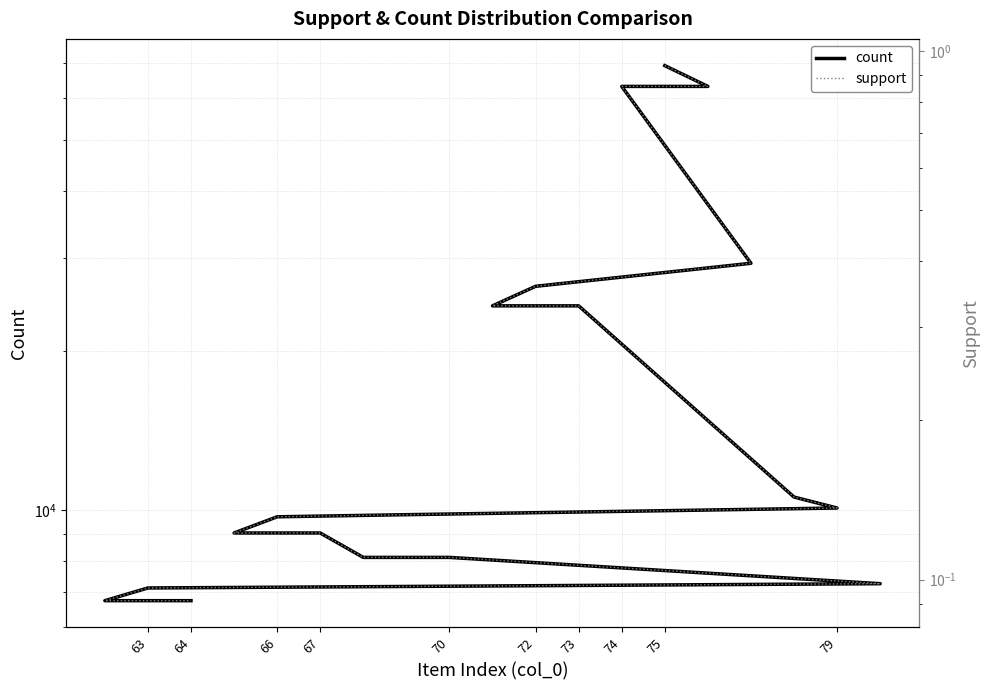

Which series has the largest total across all categories?

count